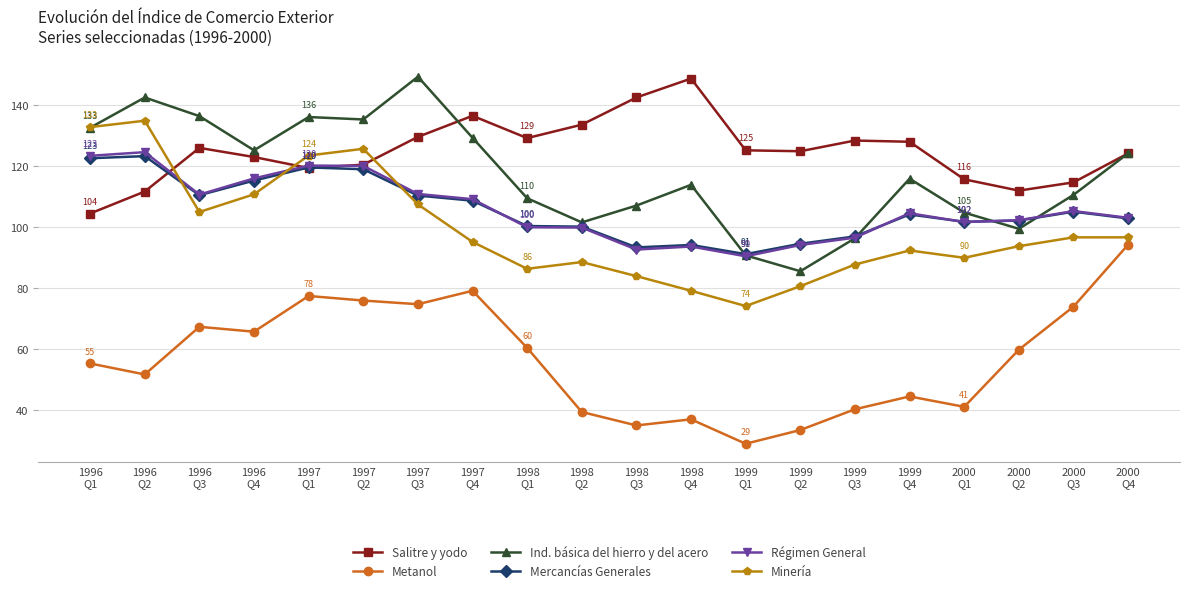

Which series has the largest total across all categories?

Salitre y yodo